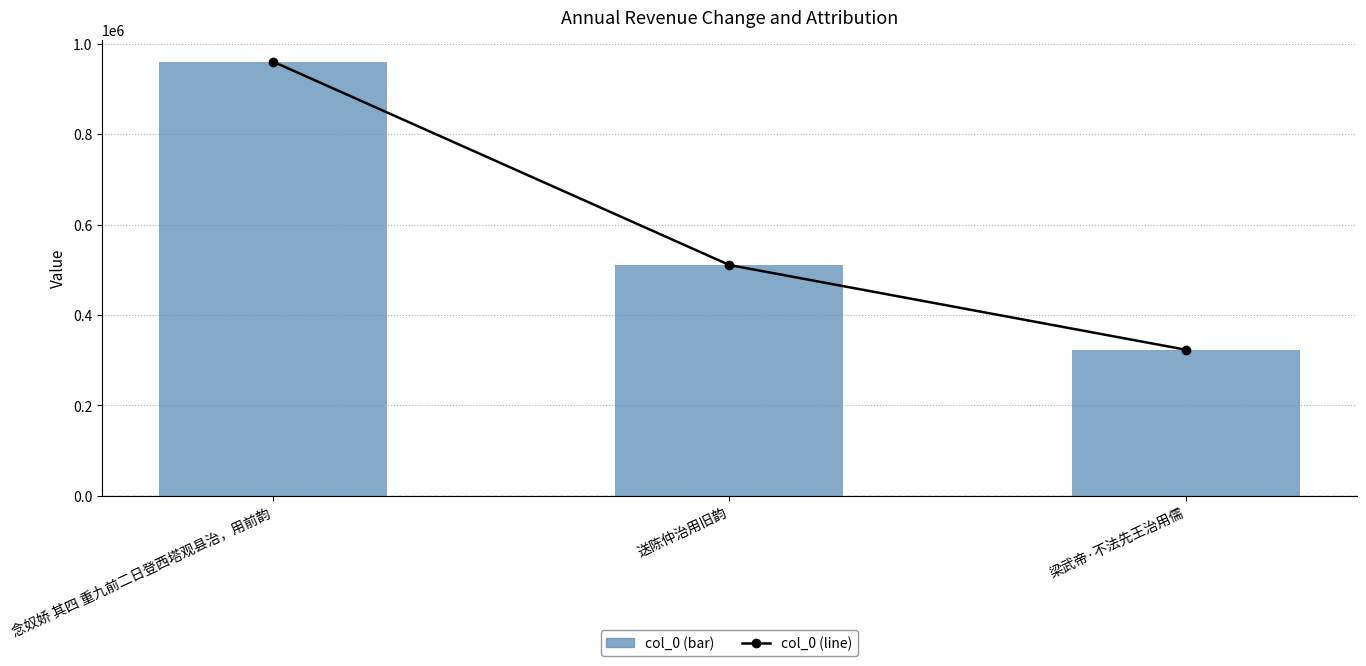

The value of Annual value (line) at 梁武帝·不法先王治用儒 is 466286. True or false?

False